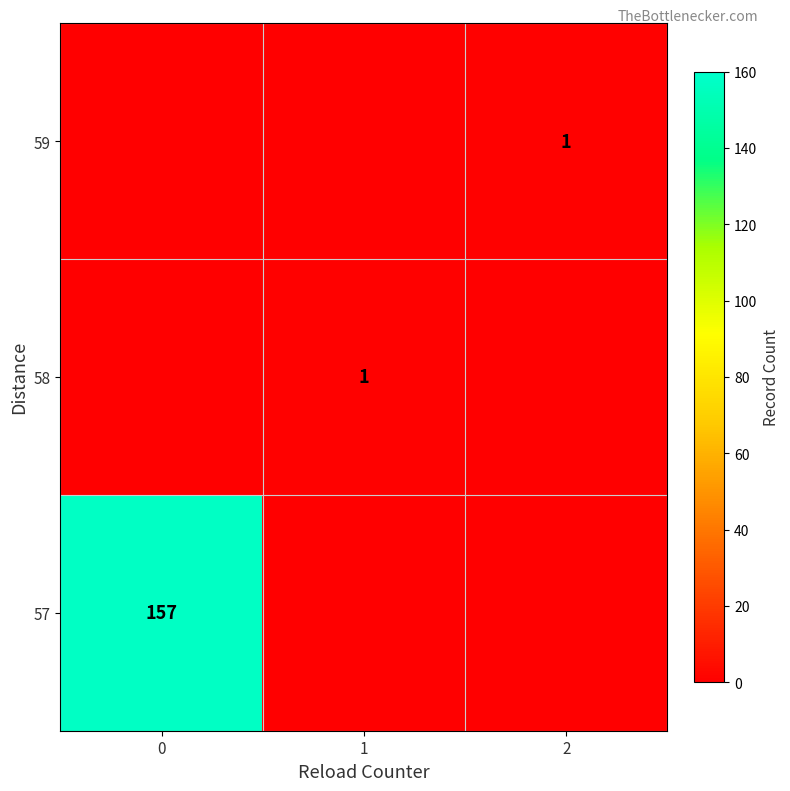

Is the value of 57 at 0 greater than the value of 59 at 2?

Yes